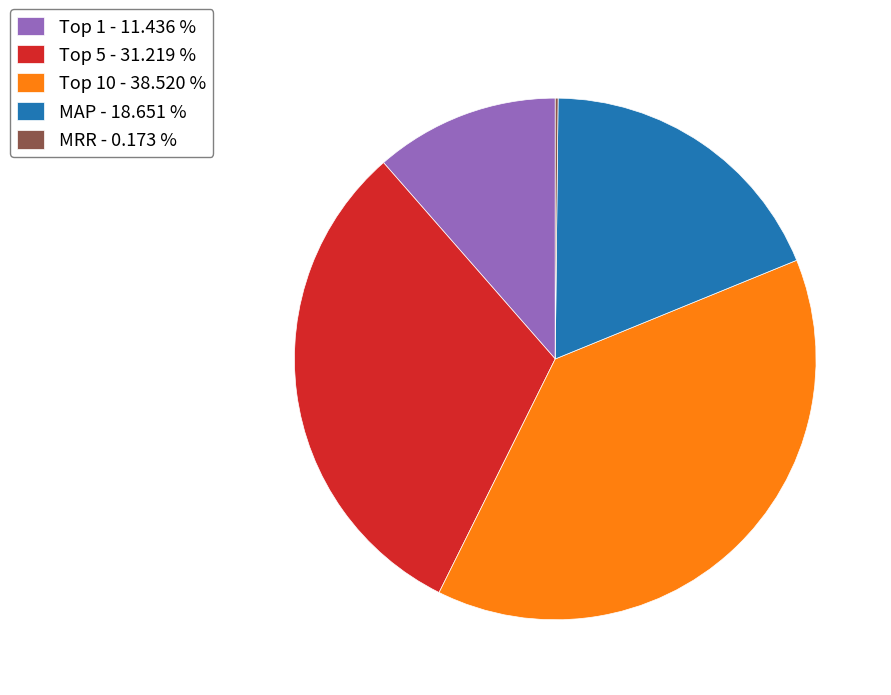

Which category has the biggest portion of the pie?

Top 10 - 38.520 %